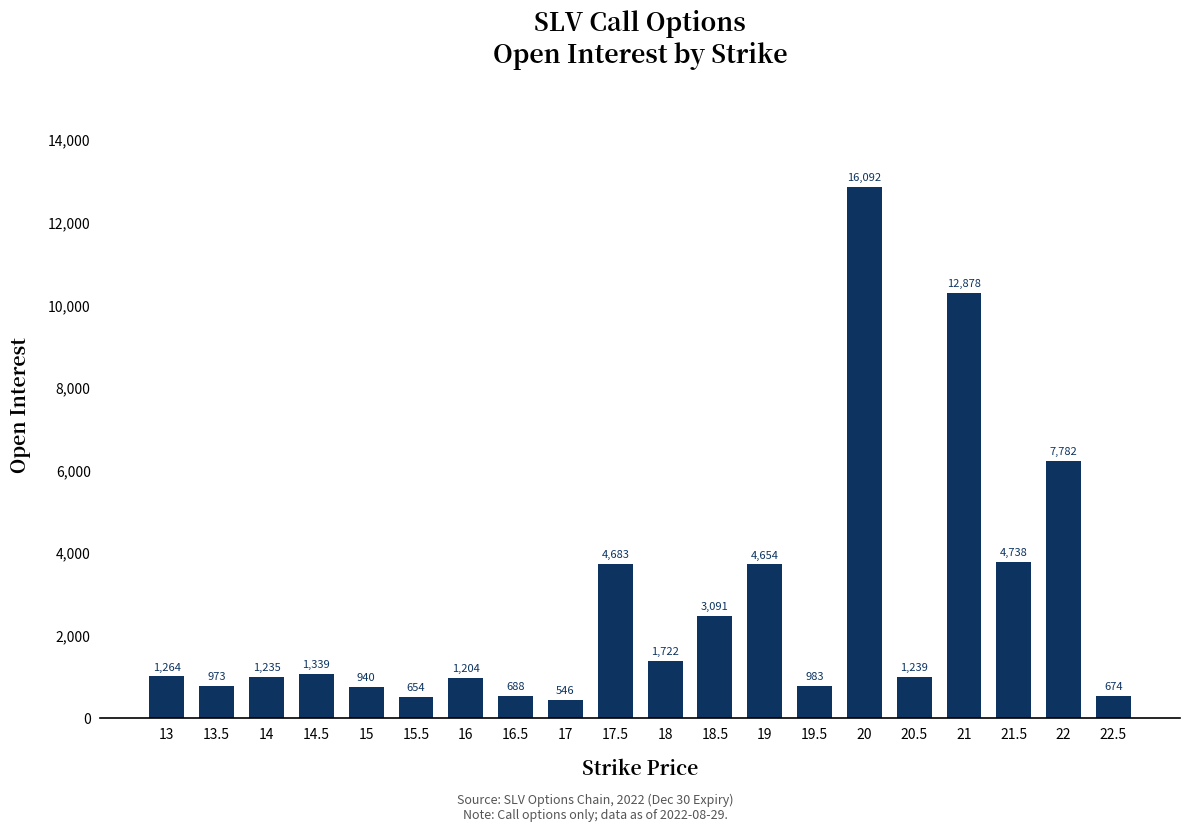

Does the chart contain any negative values?

No